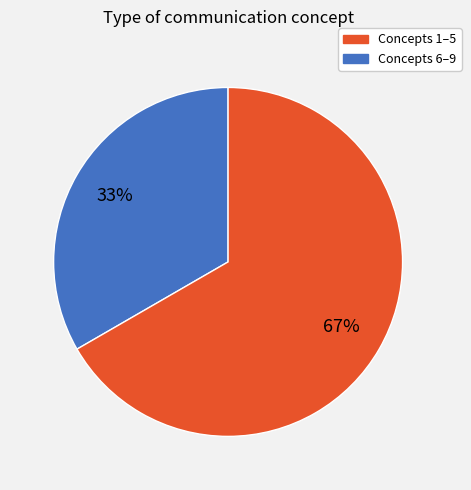

To the nearest percent, what is the average slice percentage?

50%